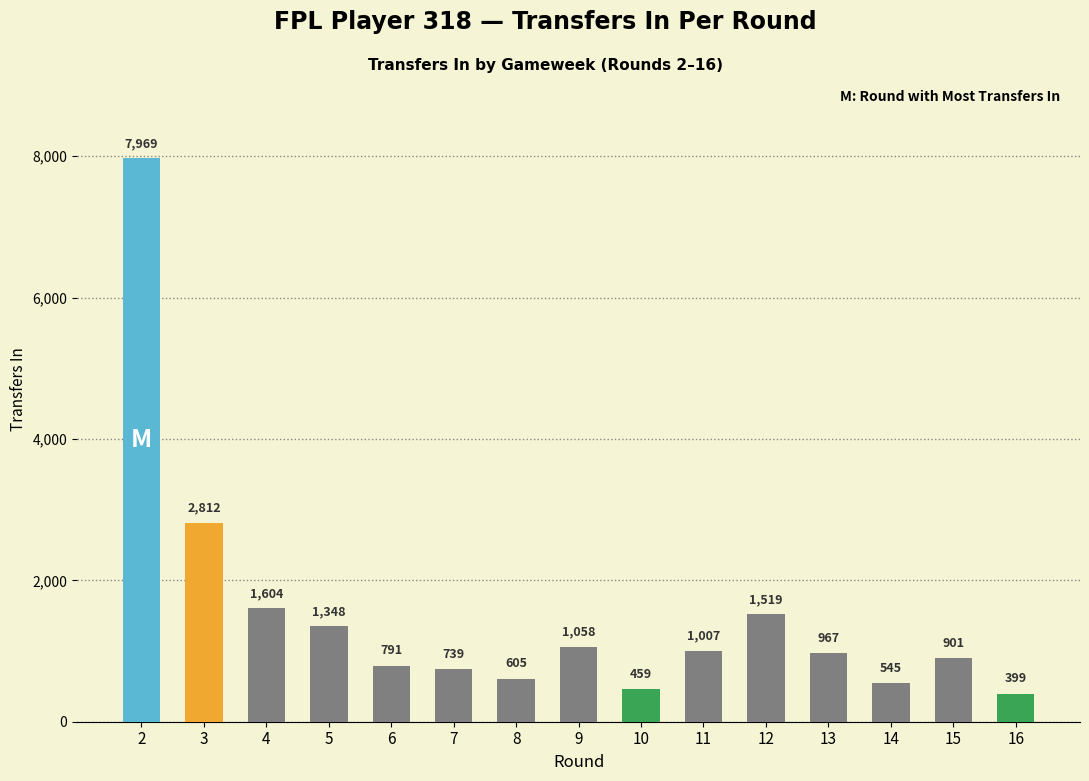

What is the difference between the second highest and minimum values?

2413